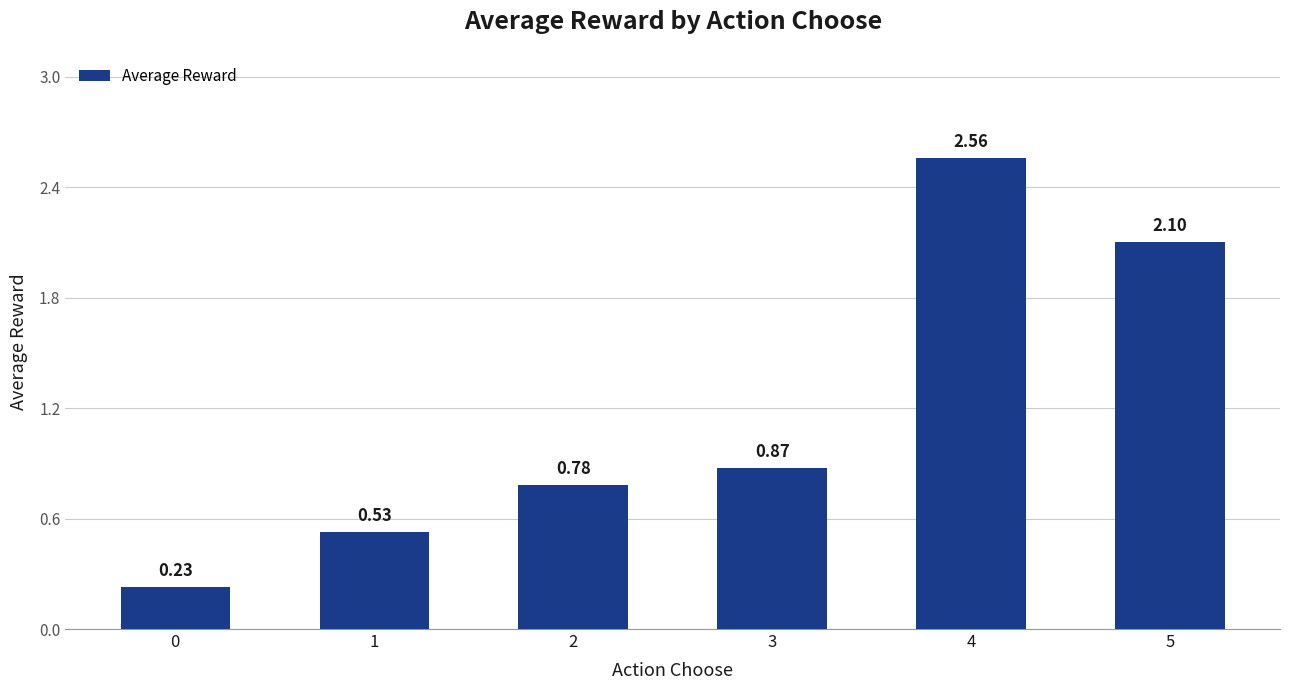

Are the bars grouped side by side (vs. stacked)?

No